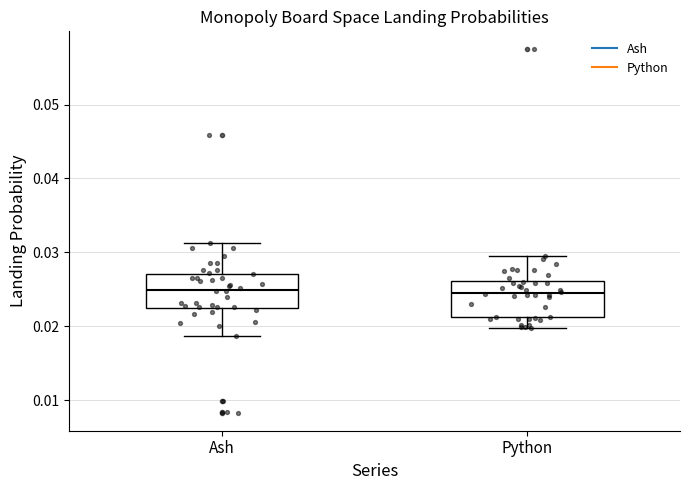

Reading left to right, transcribe this box plot: for each box, give where its median line is, the range the box spans, and where its two whiskers end, as read against the y-axis. The values are not printed on the chart, so give them approximately, as read against the axis.

Ash: median 0.025, box 0.023 to 0.027, whiskers 0.019 to 0.031
Python: median 0.024, box 0.021 to 0.026, whiskers 0.020 to 0.030